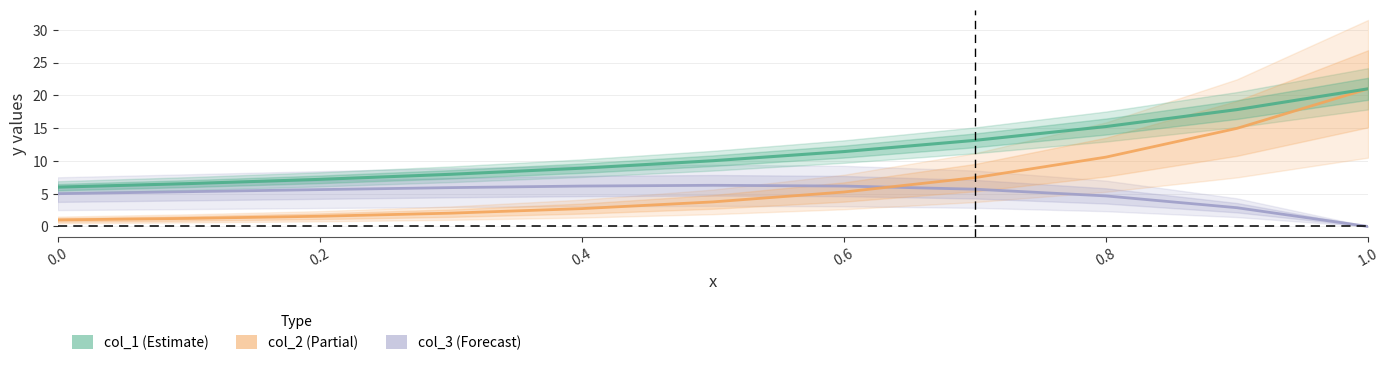

Is the value of col_1 at 0.6 greater than the value of col_3 at 1.0?

Yes